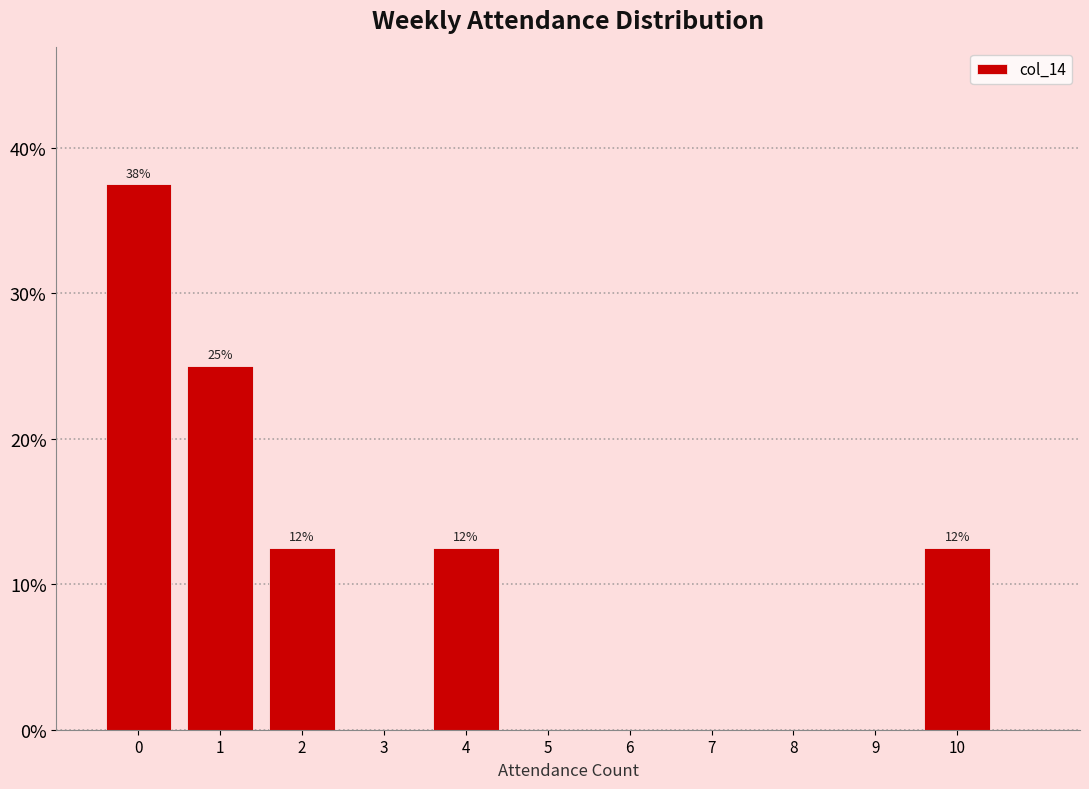

Which range on the x-axis has the tallest bar?

-0.5 to 0.5